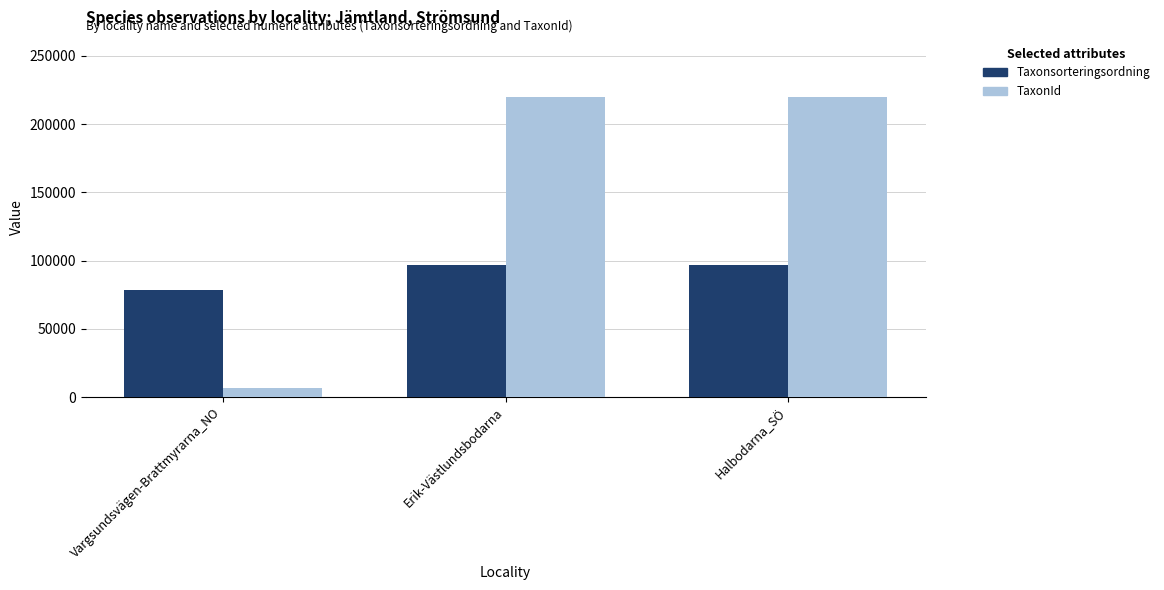

Which series changed the most between Vargsundsvägen-Brattmyrarna_NO and Halbodarna_SÖ?

TaxonId